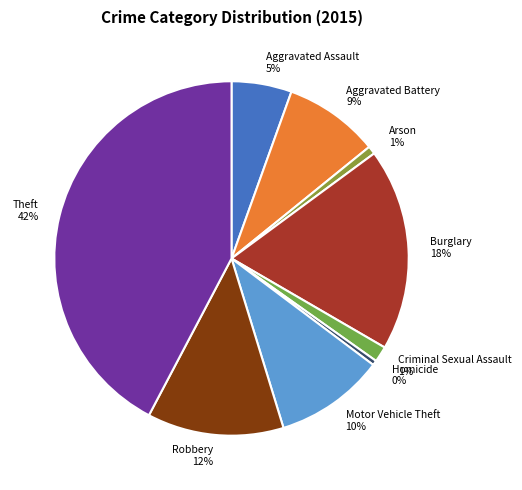

To the nearest percent, what percentage of the pie is Motor Vehicle Theft?

10%